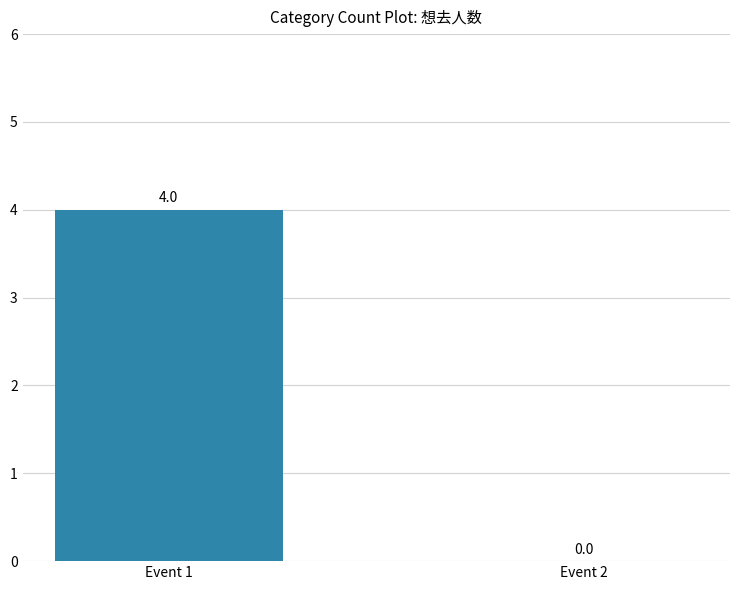

The chart shows a value of 2 at Event 2. True or false?

False